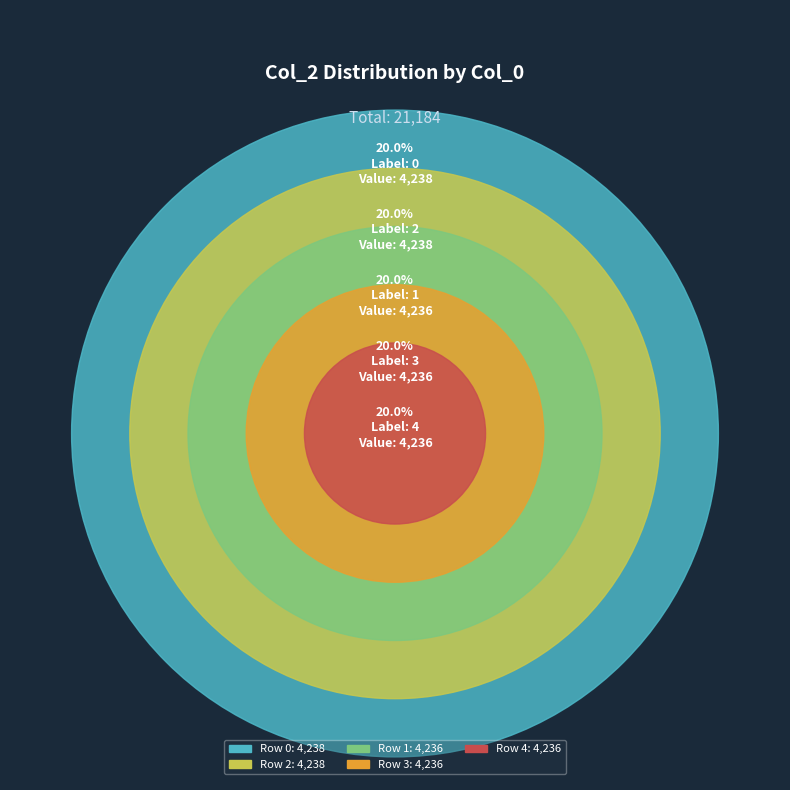

Rank the categories by value from lowest to highest.

1, 3, 4, 0, 2